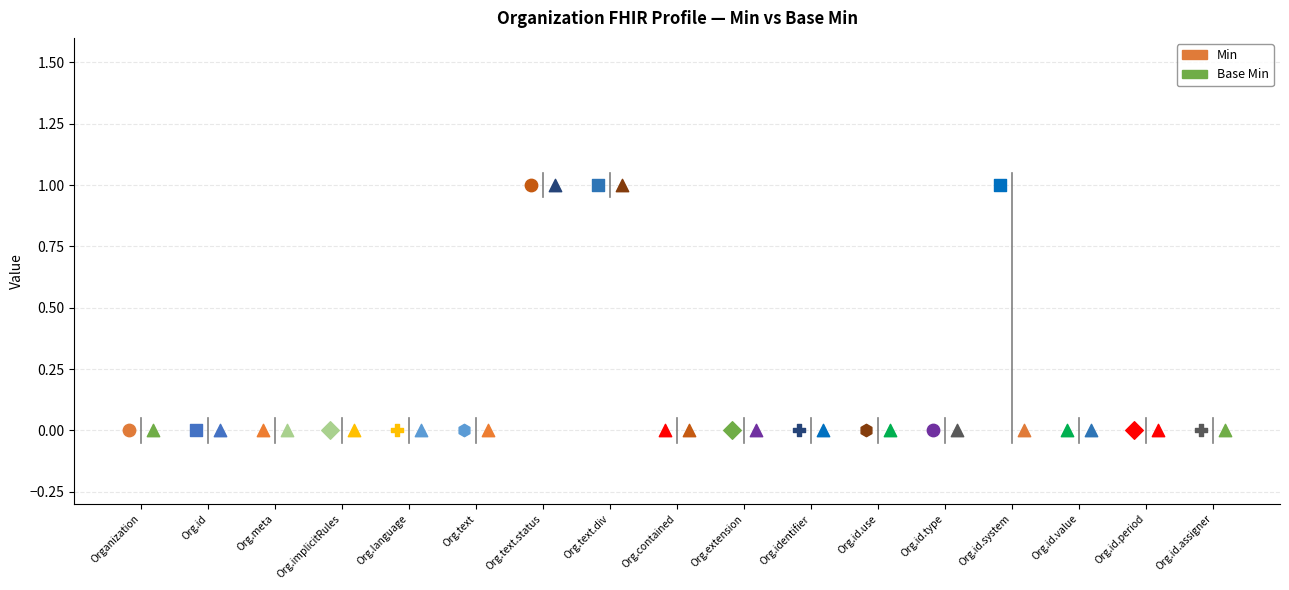

Which series reaches the maximum Y coordinate?

Min